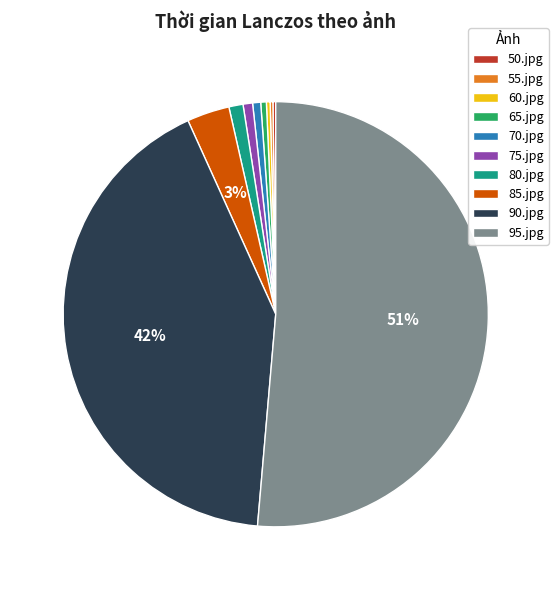

Combined, do 90.jpg and 85.jpg account for over 50%?

No